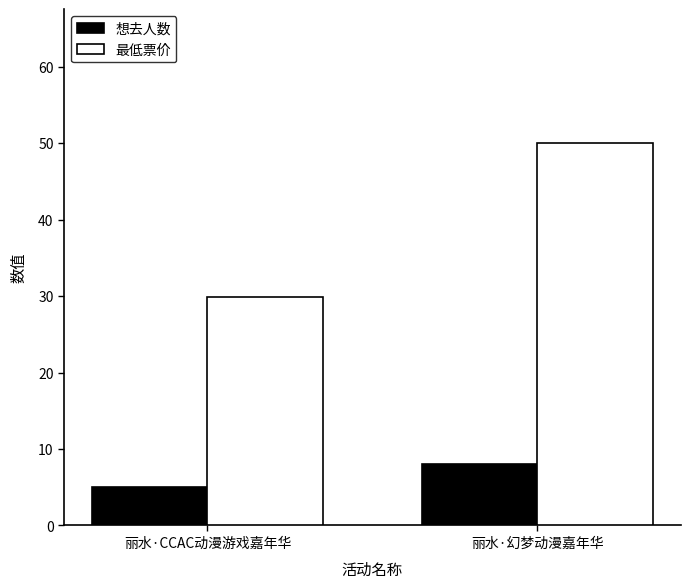

Read the 最低票价 value at 丽水·幻梦动漫嘉年华.

50.0